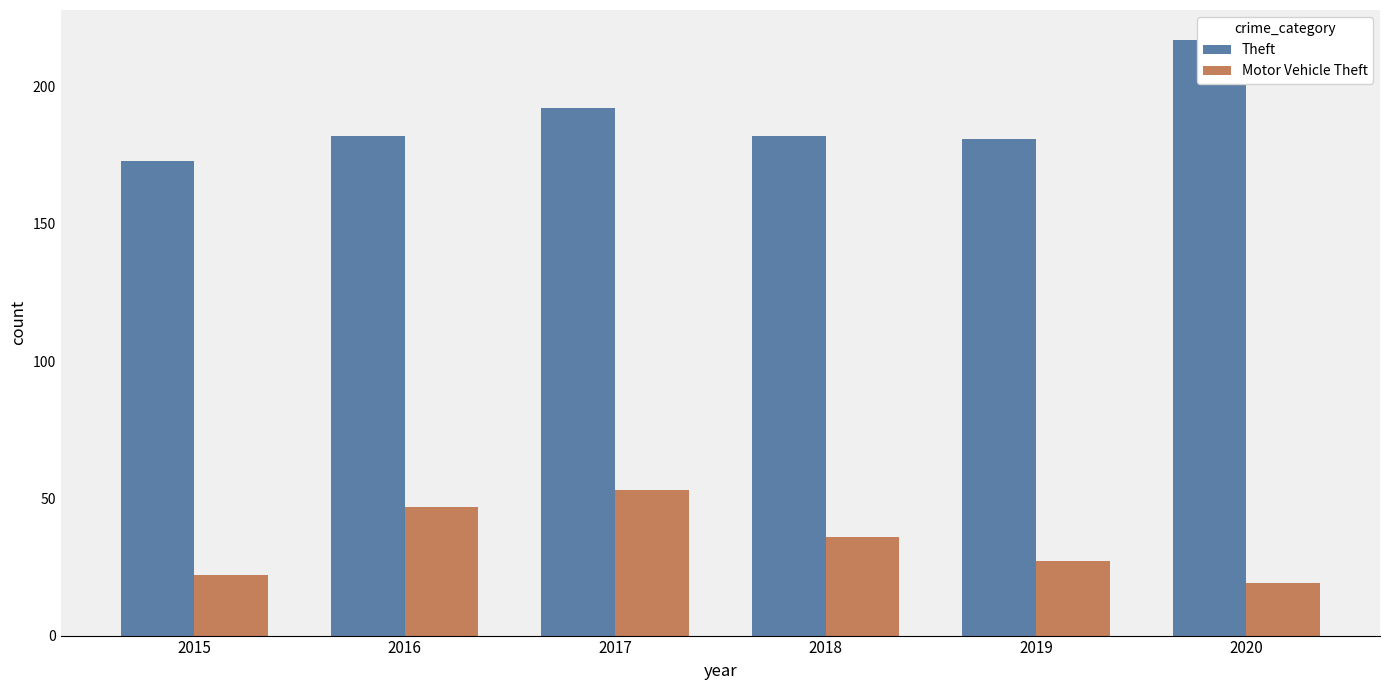

What is the difference between the Motor Vehicle Theft values at 2016 and 2019?

20